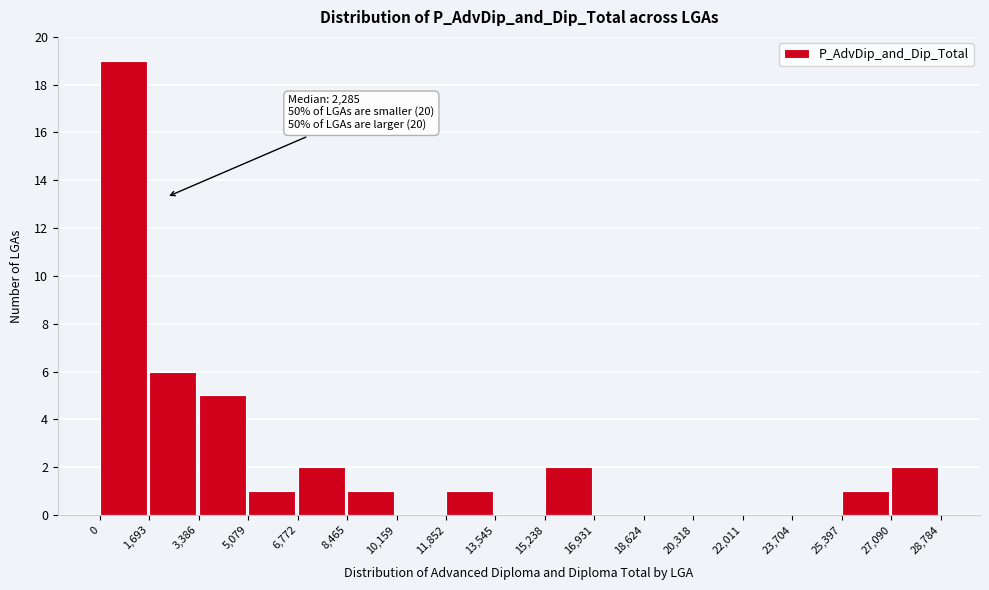

Over which range of the x-axis is the bar tallest?

0 to 1,693